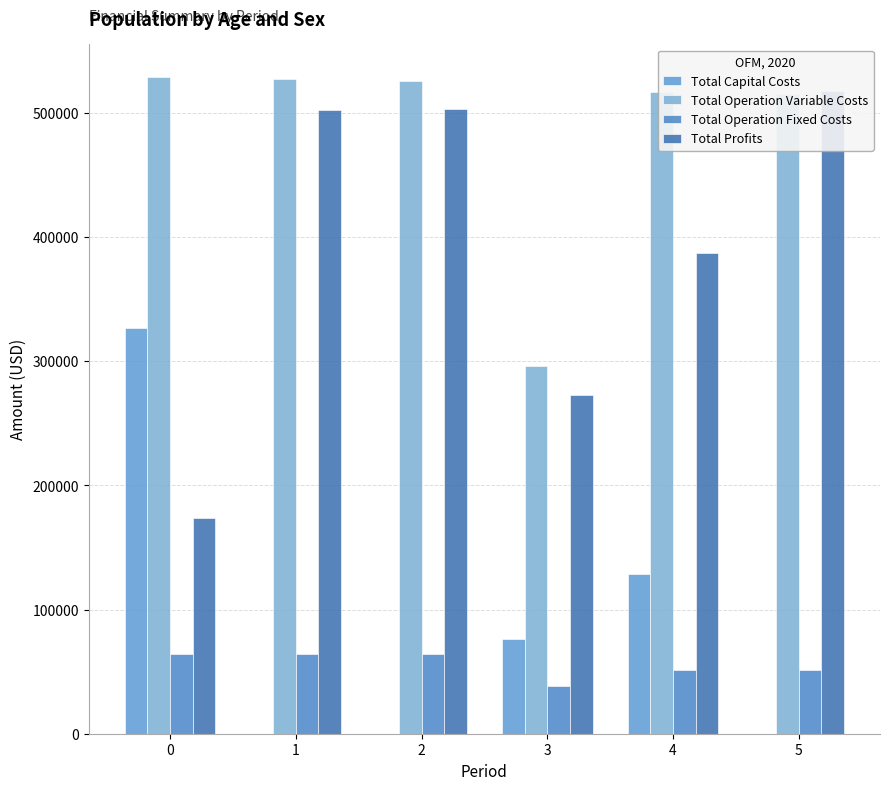

What is the difference between the second highest and minimum values in the Total Capital Costs series?

128800.0